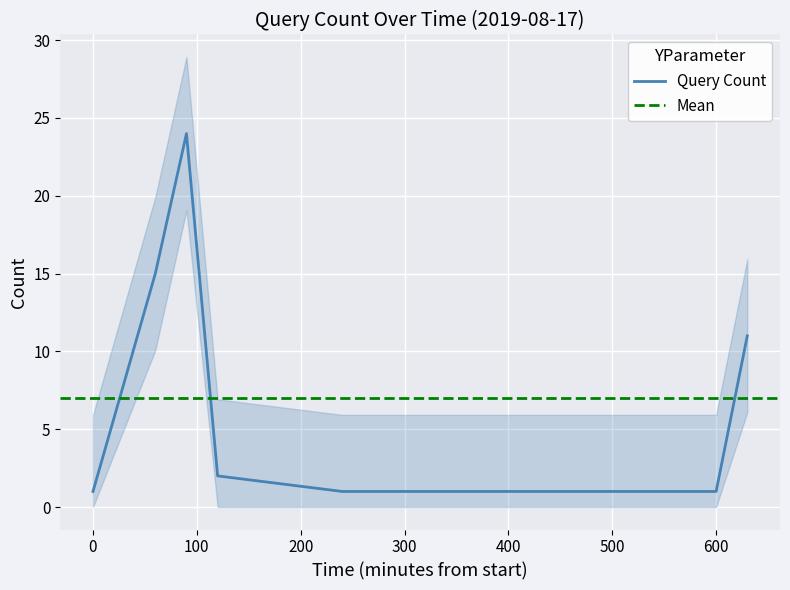

The Query Count series shows 2 at 600. True or false?

False